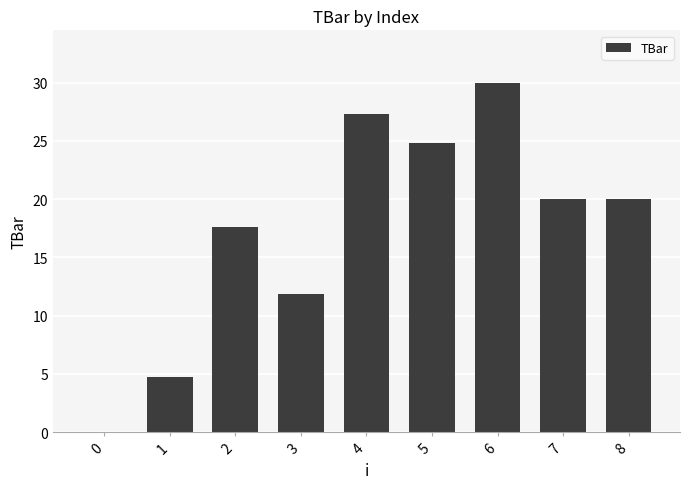

What is the change in value from 0 to 3?

+11.8